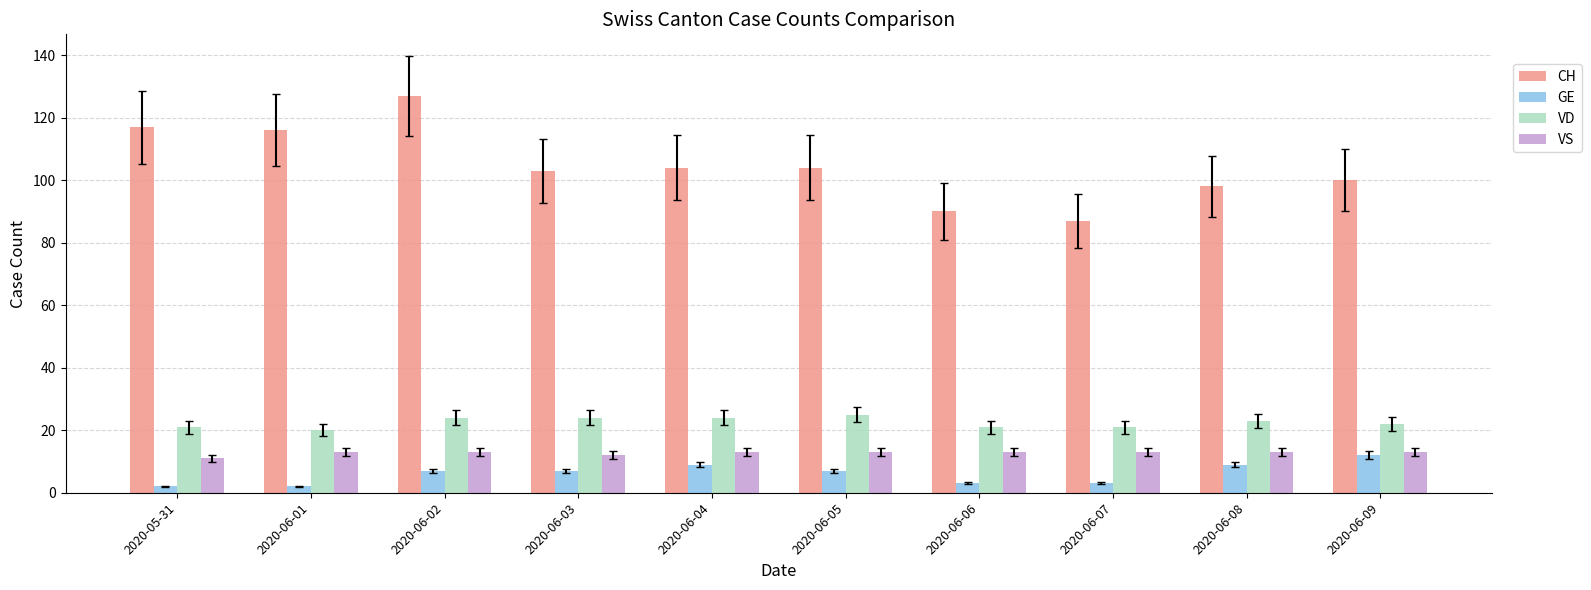

Reading left to right, what are all the values shown in this chart?

CH: 117	116	127	103	104	104	90	87	98	100
GE: 2	2	7	7	9	7	3	3	9	12
VD: 21	20	24	24	24	25	21	21	23	22
VS: 11	13	13	12	13	13	13	13	13	13